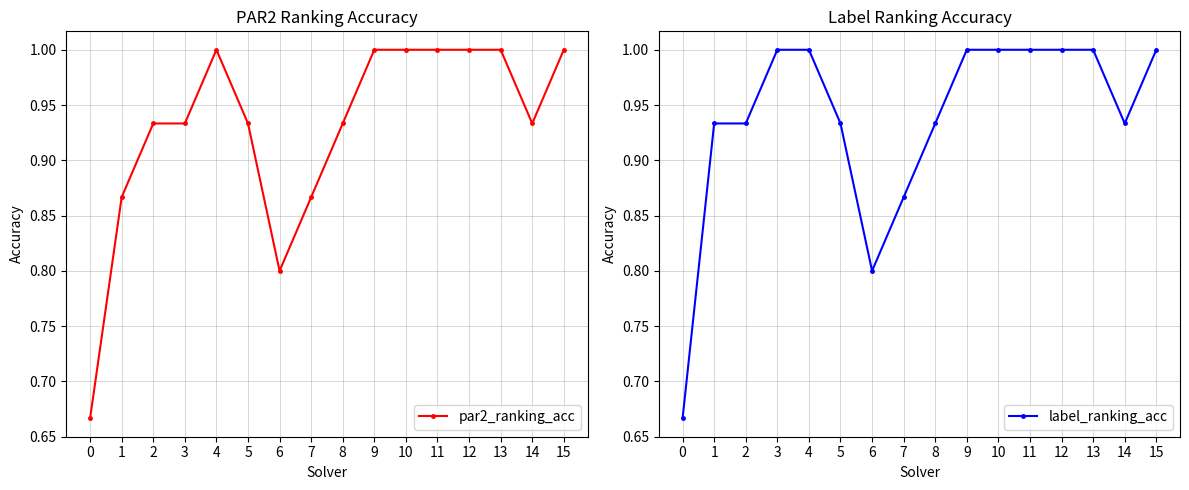

How many par2_ranking_acc values are between 0 and 1?

16